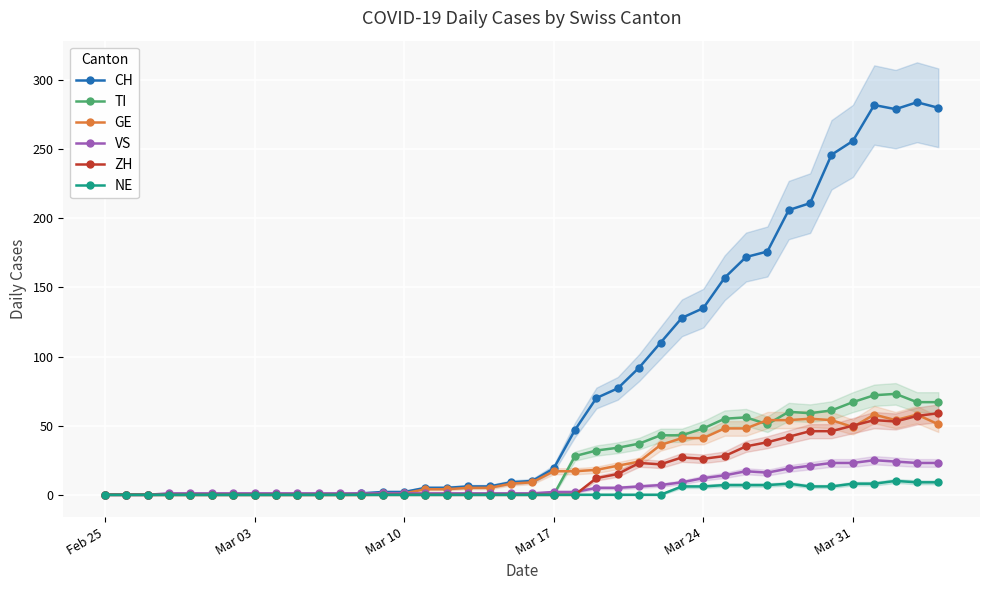

True or false: GE has more than 2 interior local peaks.

True